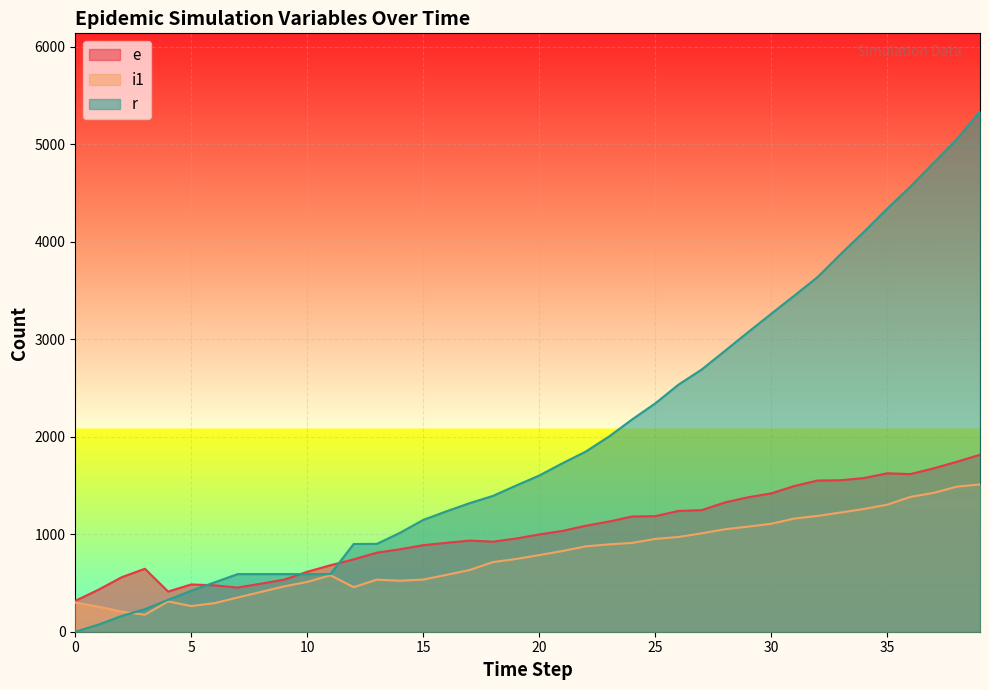

How many positive values does the r series have?

39